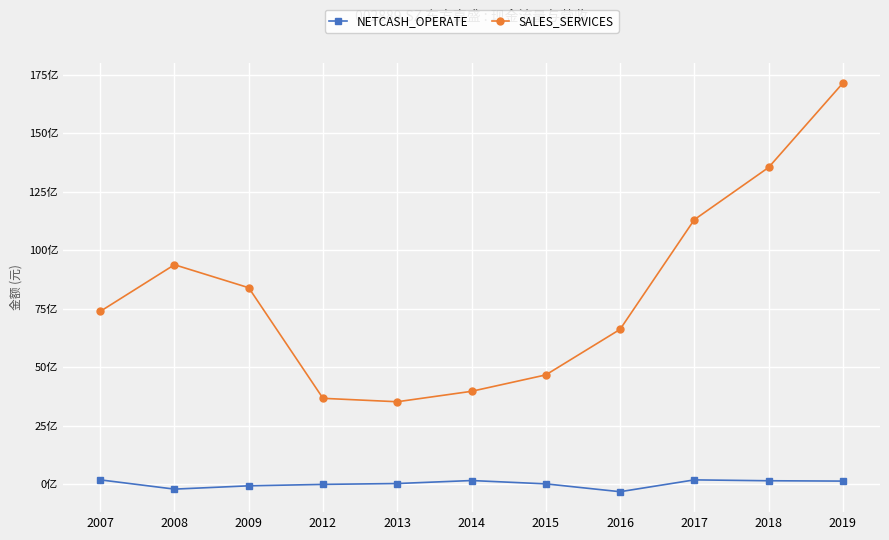

Rank the series by their average value, from lowest to highest.

NETCASH_OPERATE, SALES_SERVICES